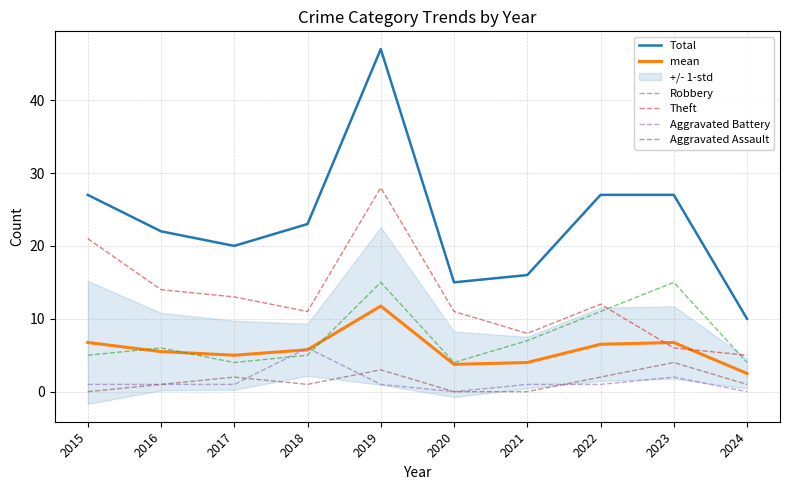

Reading left to right, transcribe all the data shown in this chart.

Total: 27.0	22.0	20.0	23.0	47.0	15.0	16.0	27.0	27.0	10.0
mean: 6.8	5.5	5.0	5.8	11.8	3.8	4.0	6.5	6.8	2.5
Robbery: 5.0	6.0	4.0	5.0	15.0	4.0	7.0	11.0	15.0	4.0
Theft: 21.0	14.0	13.0	11.0	28.0	11.0	8.0	12.0	6.0	5.0
Aggravated Battery: 1.0	1.0	1.0	6.0	1.0	0.0	1.0	1.0	2.0	0.0
Aggravated Assault: 0.0	1.0	2.0	1.0	3.0	0.0	0.0	2.0	4.0	1.0